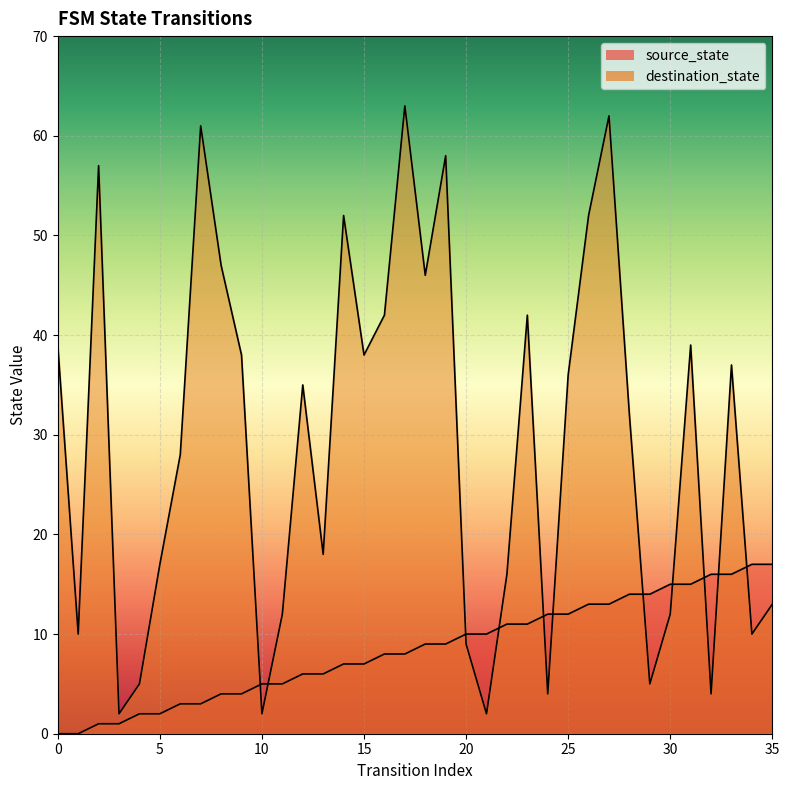

The destination_state series shows 16 at 11. True or false?

False